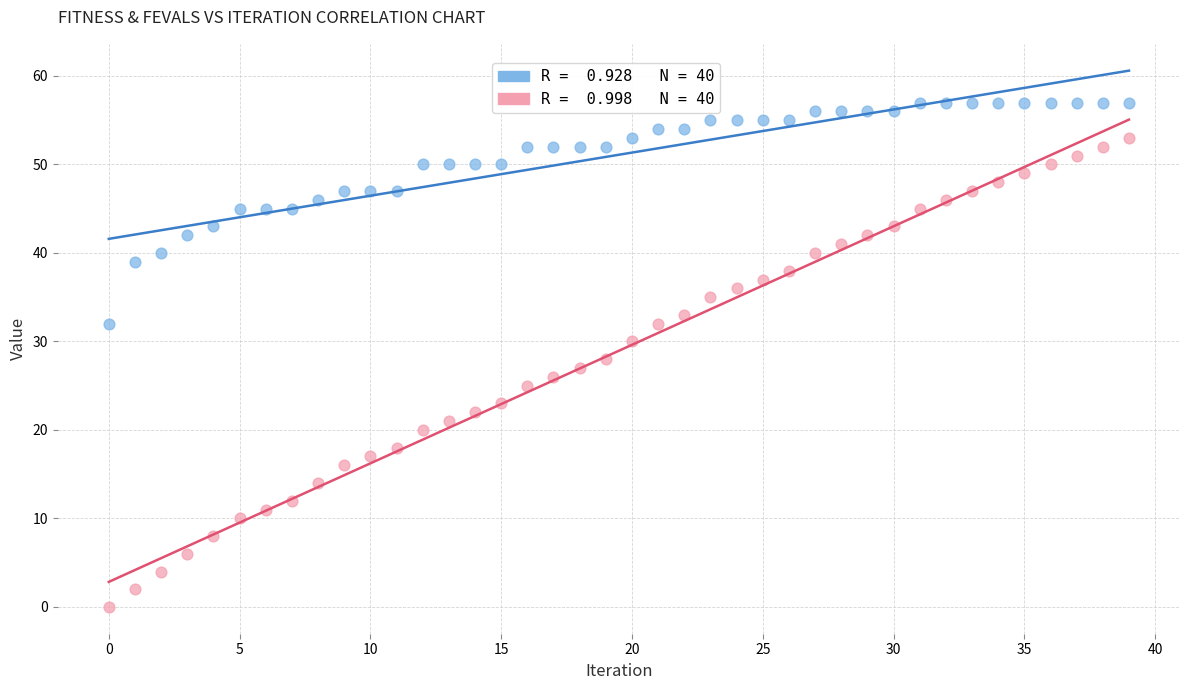

Across all data points, what is the range of Y values (max minus min)?

57